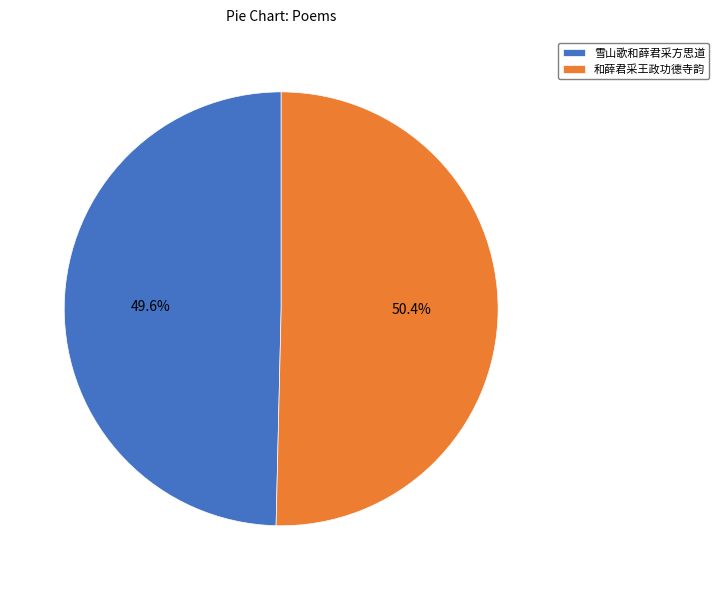

Combined, what portion of the pie is 和薛君采王政功德寺韵 and 雪山歌和薛君采方思道?

100.0%